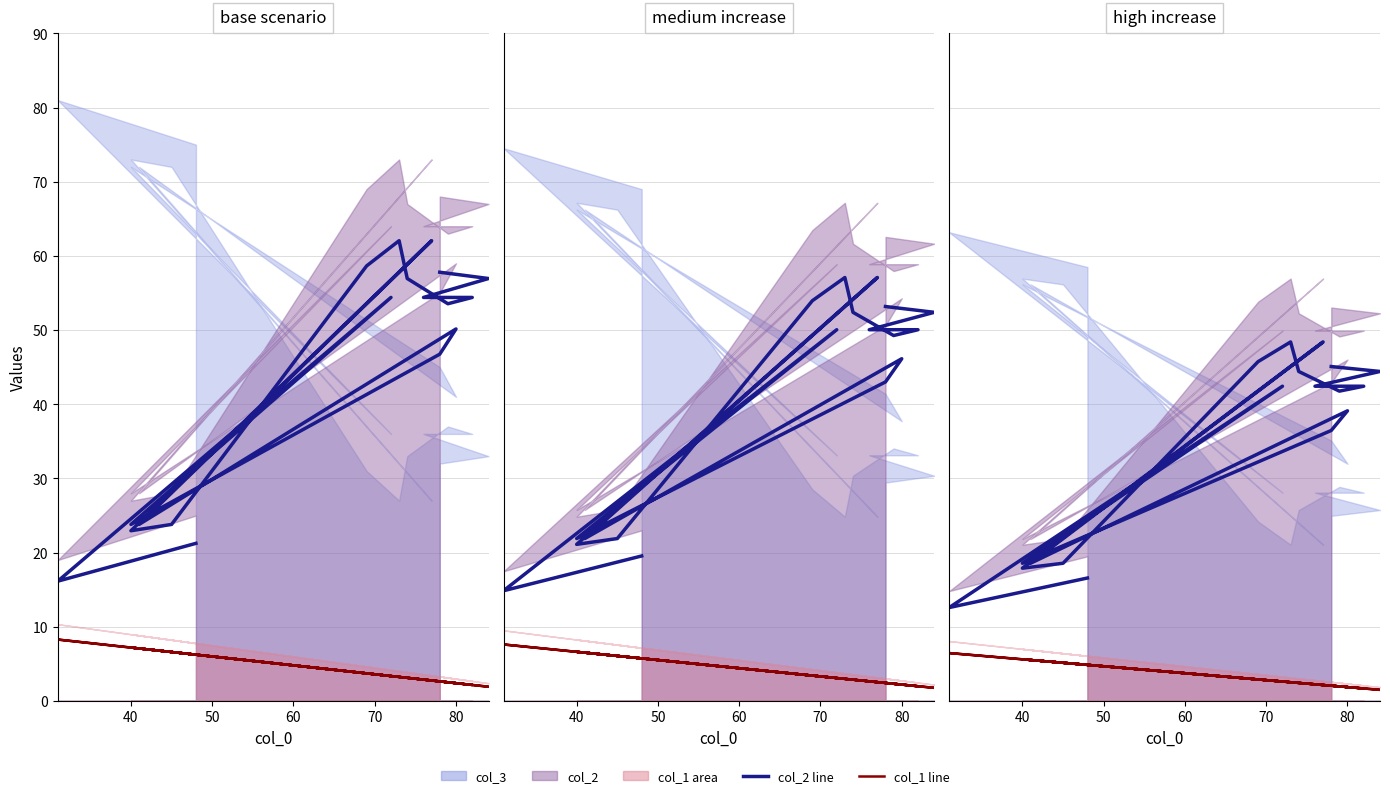

What is the value of the col_2 line point at the 14th from the left?

41.8